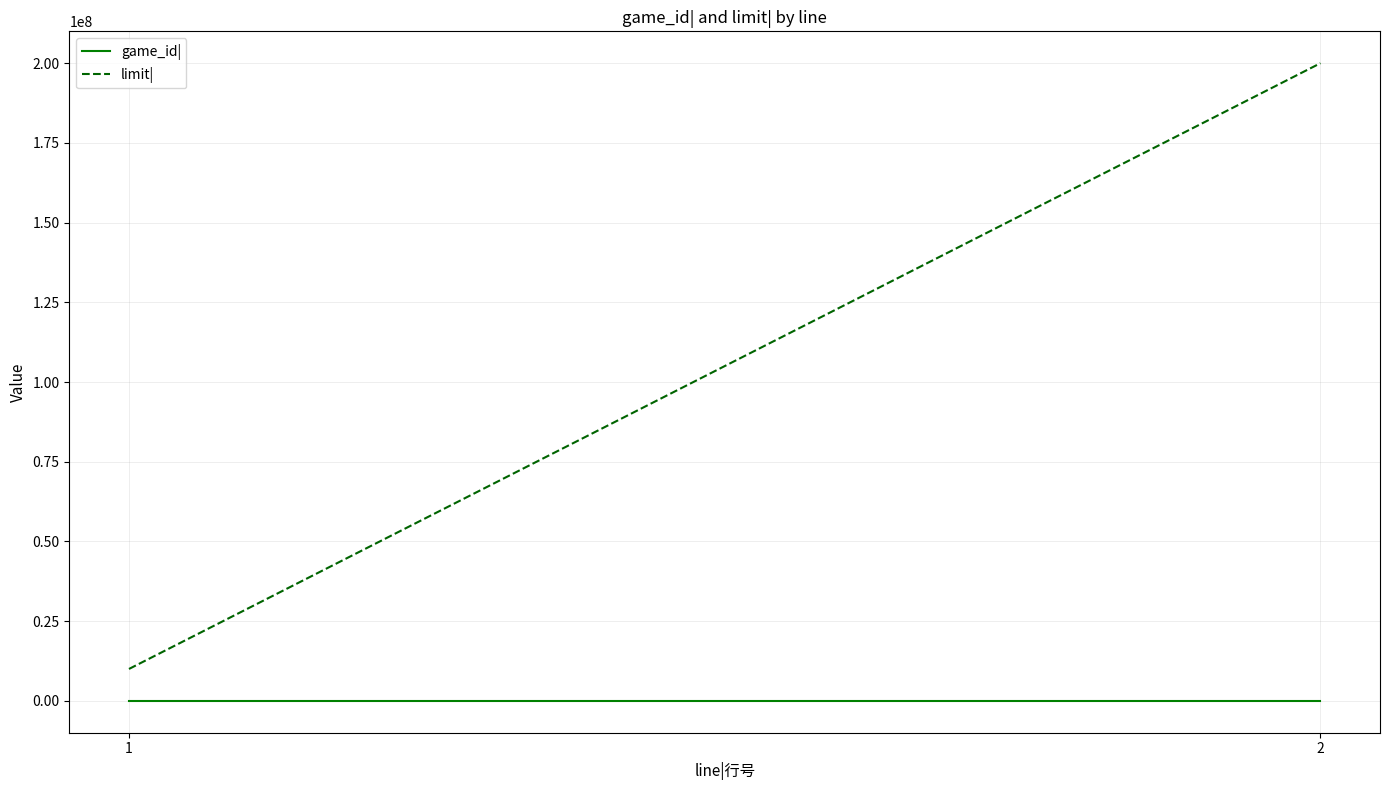

Is this an area chart (filled region under the line)?

No